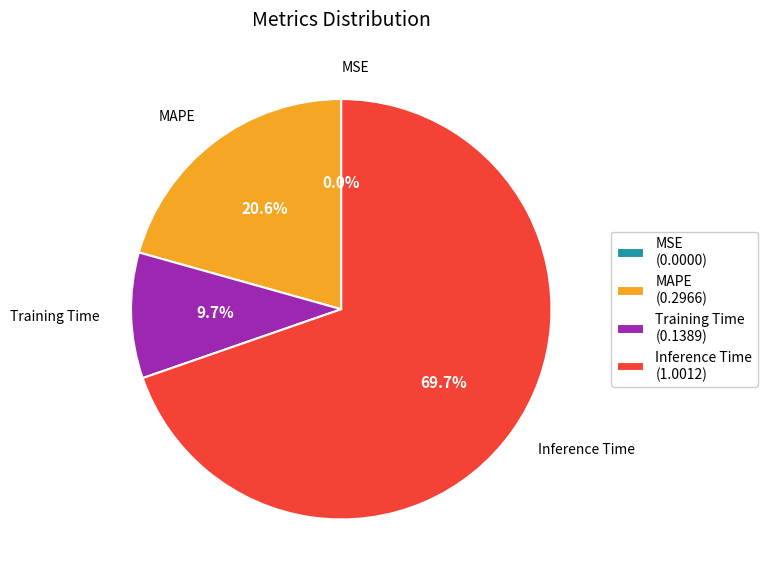

Count the number of slices in the pie.

5